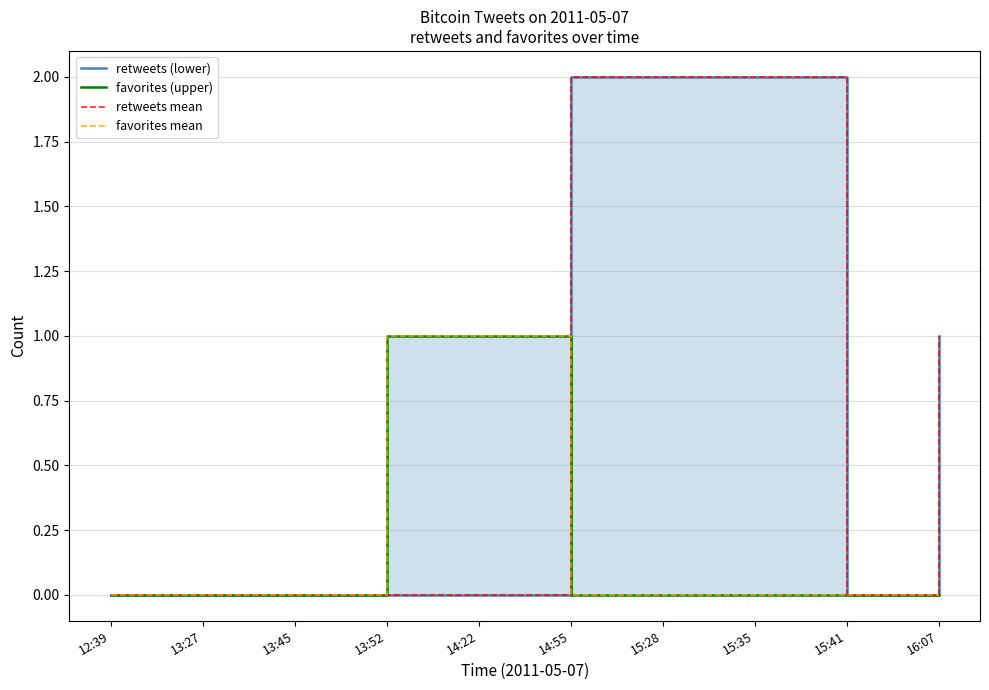

What is the difference between the second highest and second lowest values in the retweets (lower) series?

2